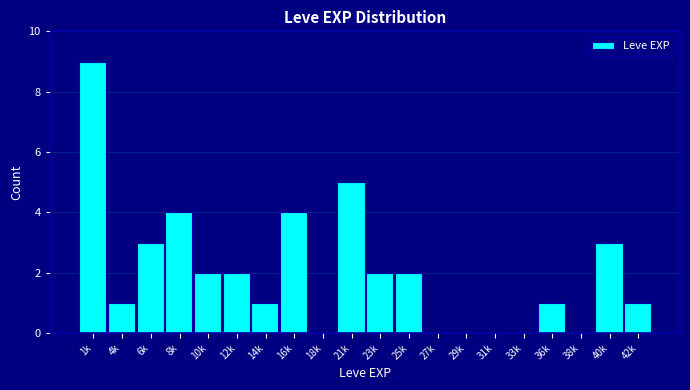

Reading left to right, transcribe all the data shown in this chart.

1k=9	4k=1	6k=3	8k=4	10k=2	12k=2	14k=1	16k=4	18k=0	21k=5	23k=2	25k=2	27k=0	29k=0	31k=0	33k=0	36k=1	38k=0	40k=3	42k=1